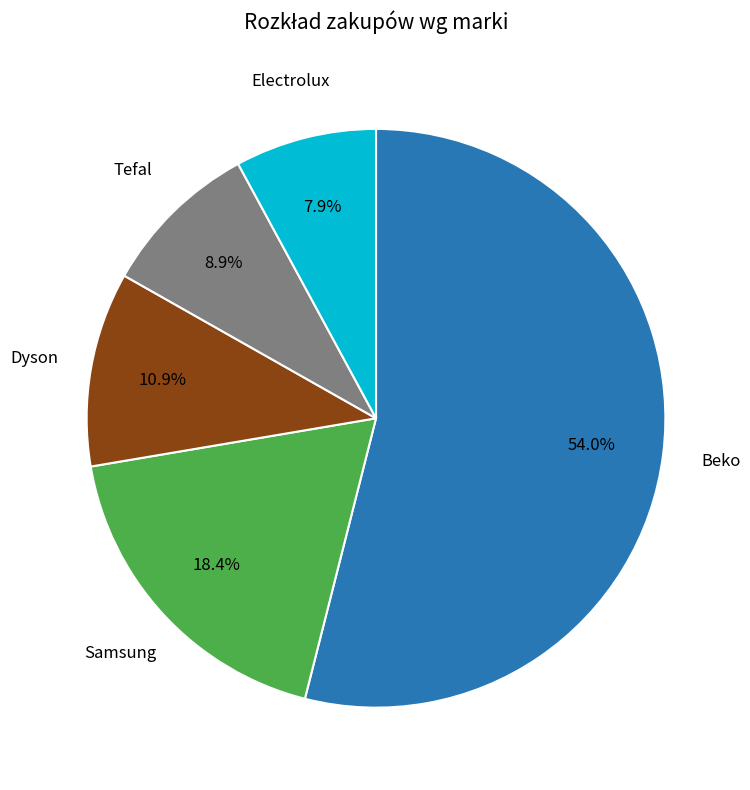

How many segments does this pie chart have?

5